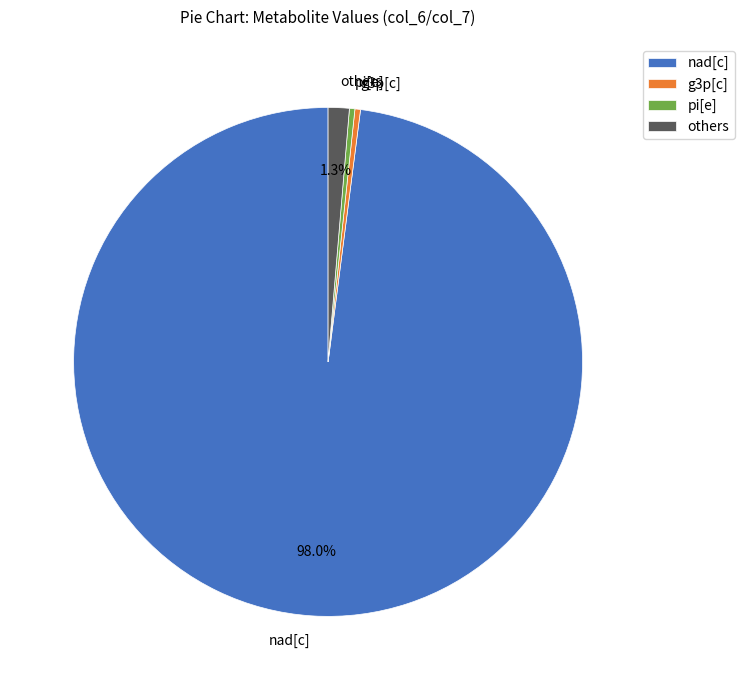

What is the majority slice?

nad[c]